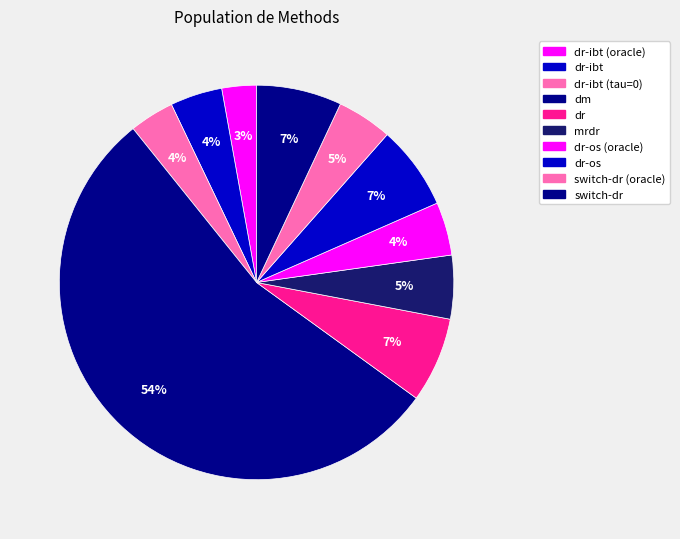

Count the number of slices in the pie.

10